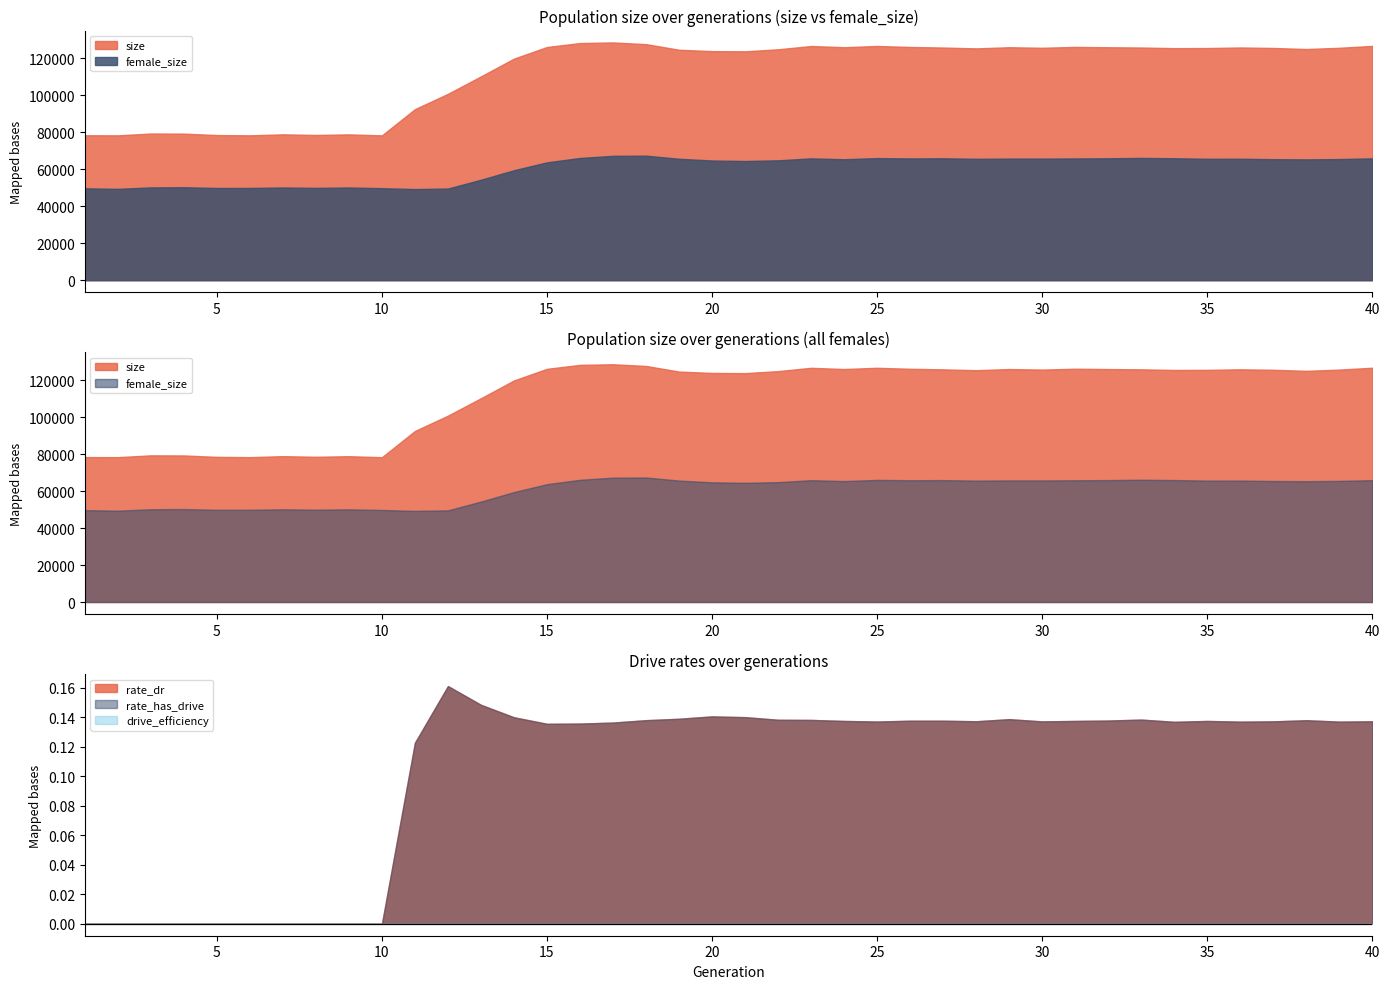

True or false: rate_dr and female_size intersect in this chart.

False